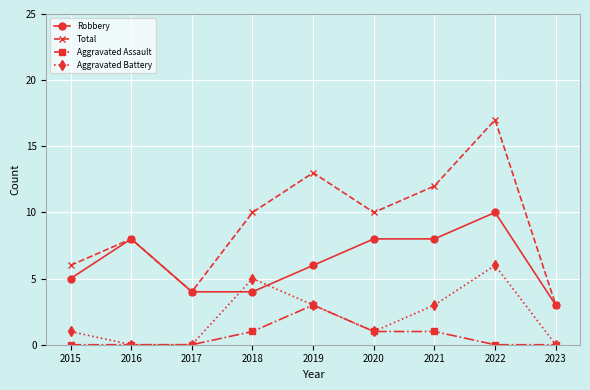

Is it true that Robbery equals 2 at 2018?

False